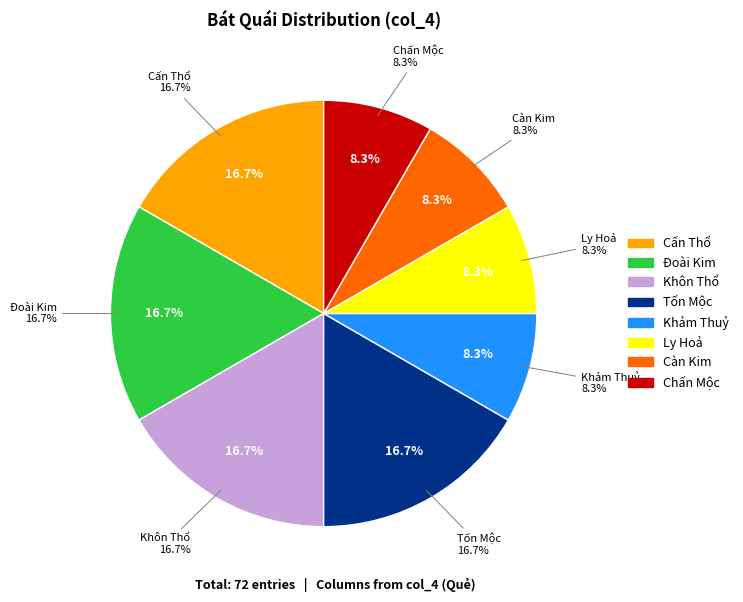

Rank the categories by value from lowest to highest.

Khảm Thuỷ, Ly Hoả, Càn Kim, Chấn Mộc, Cấn Thổ, Đoài Kim, Khôn Thổ, Tốn Mộc